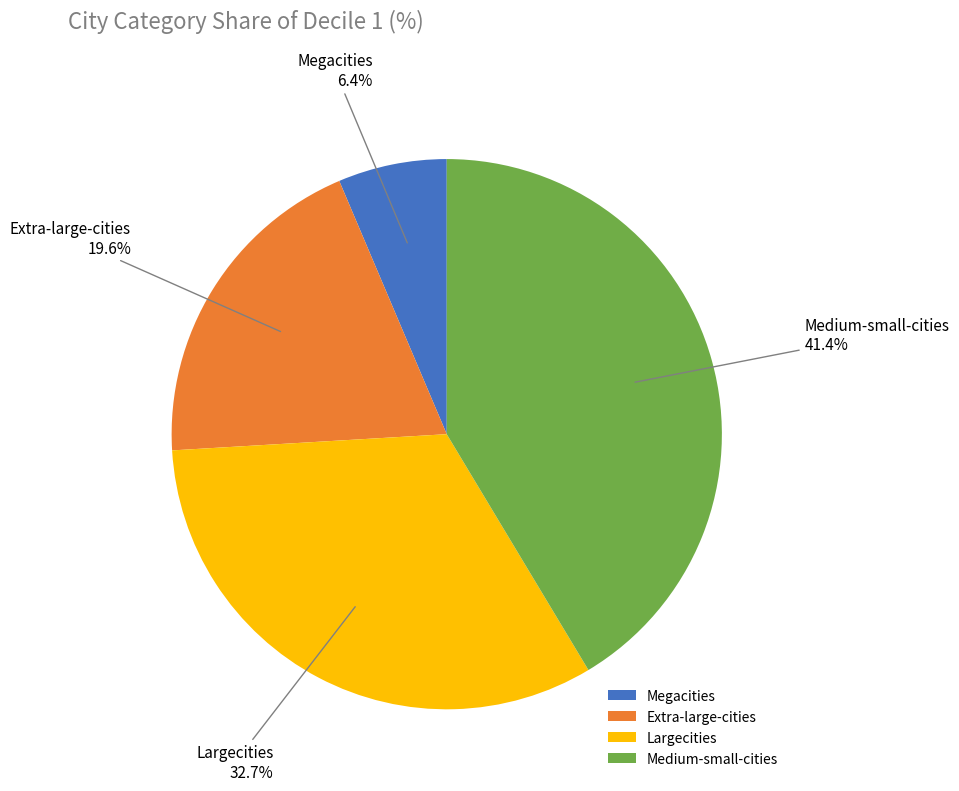

Rank the categories by value from highest to lowest.

Medium-small-cities, Largecities, Extra-large-cities, Megacities